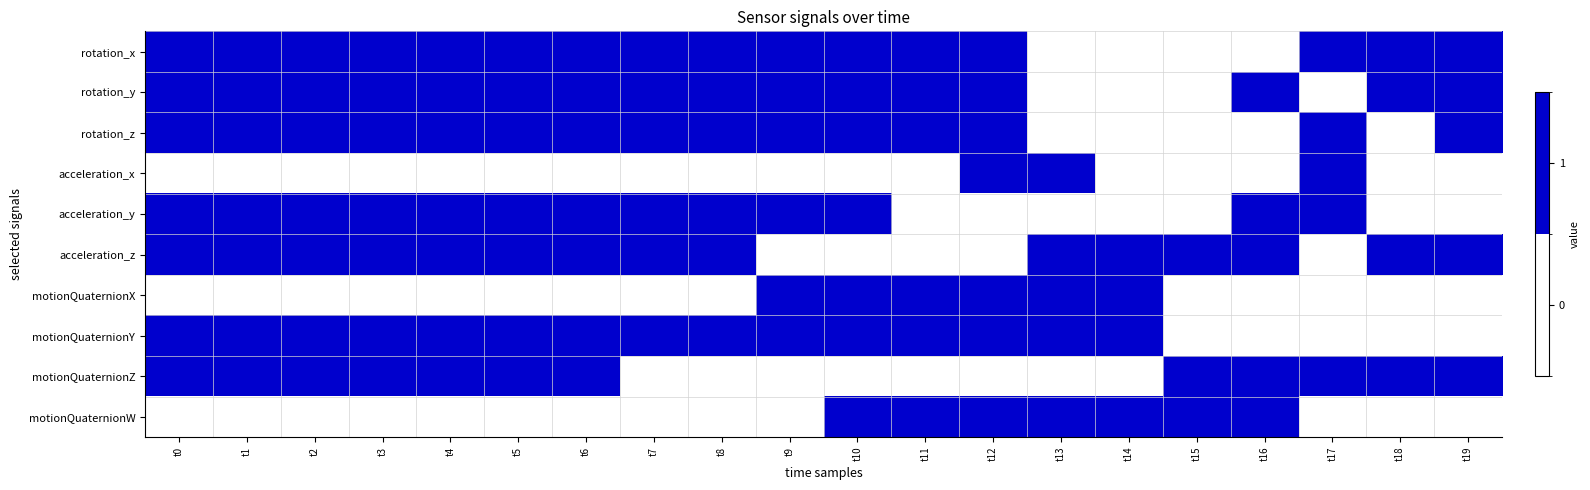

Which series has the largest total across all categories?

rotation_x